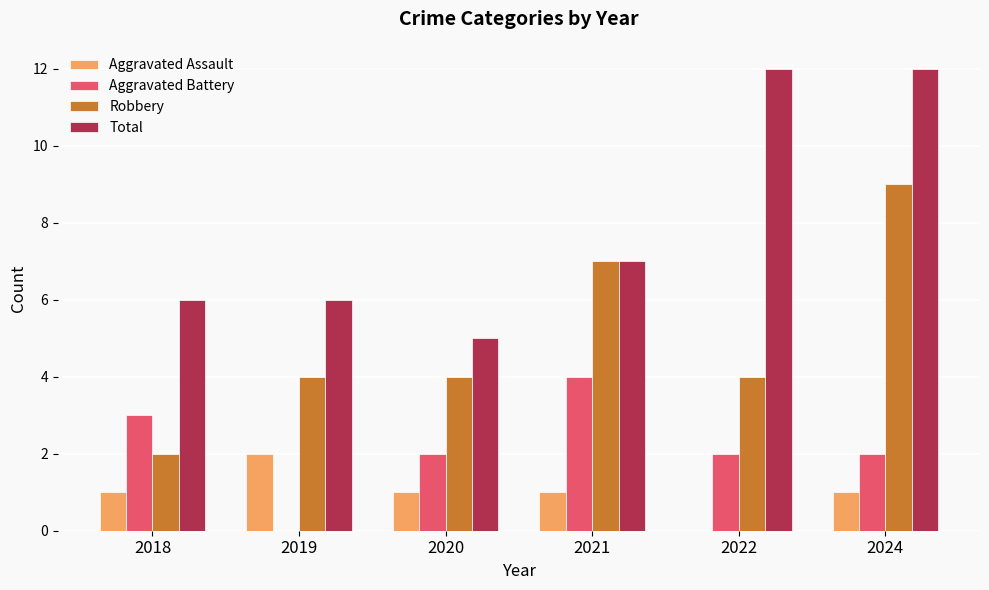

True or false: Aggravated Battery has a value of 2 at 2022.

True